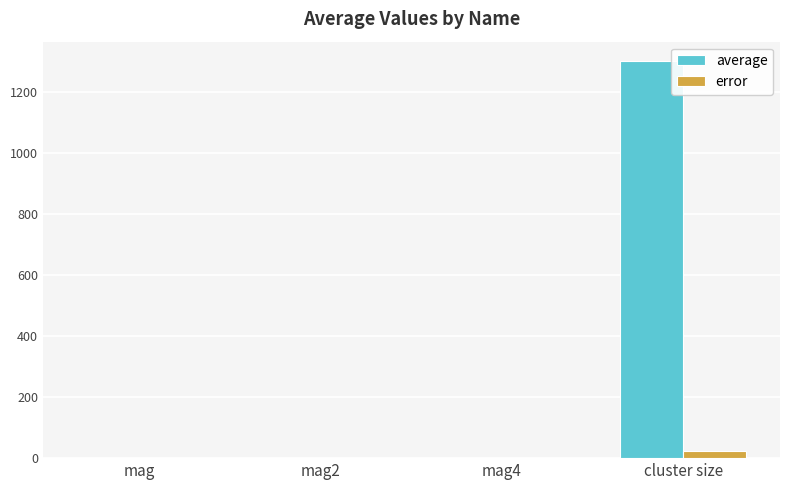

The value of error at mag2 is 0.0. True or false?

True